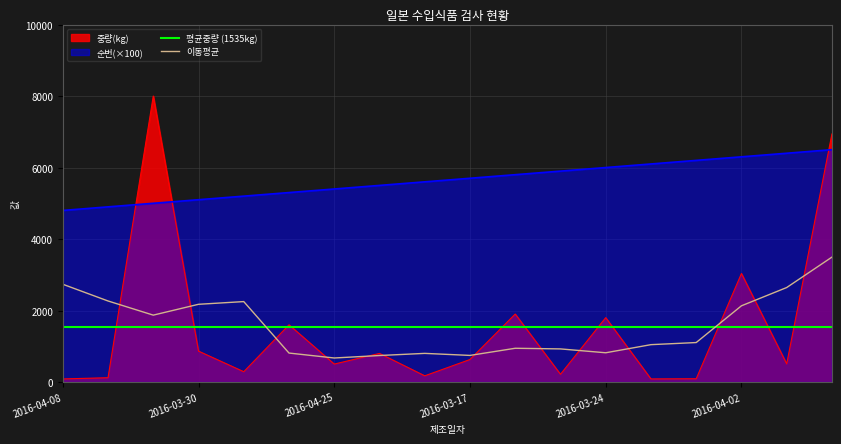

Which series has the widest spread of values?

중량(kg)